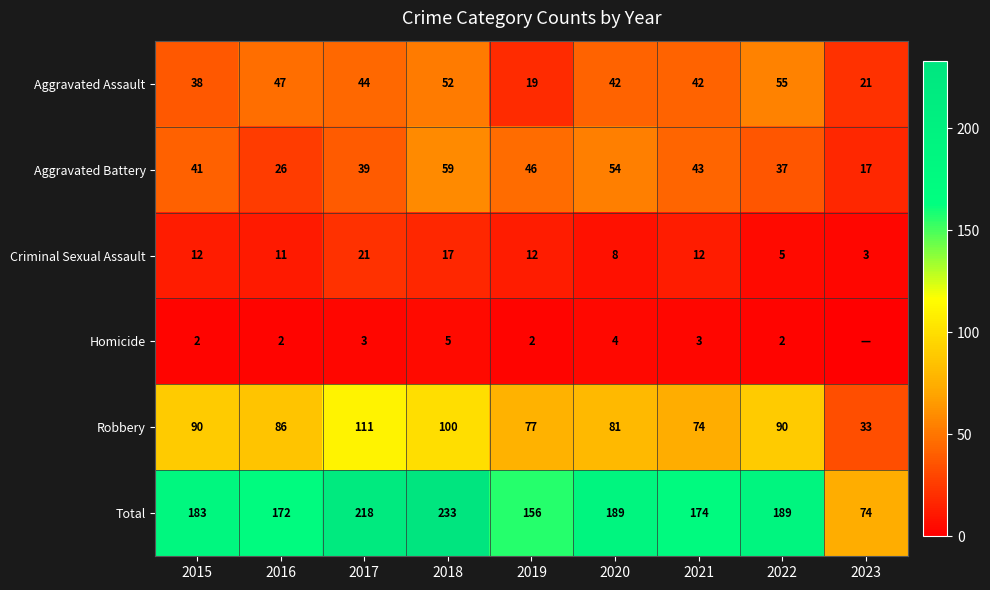

Read the Total value at 2021, to the nearest 5.

175